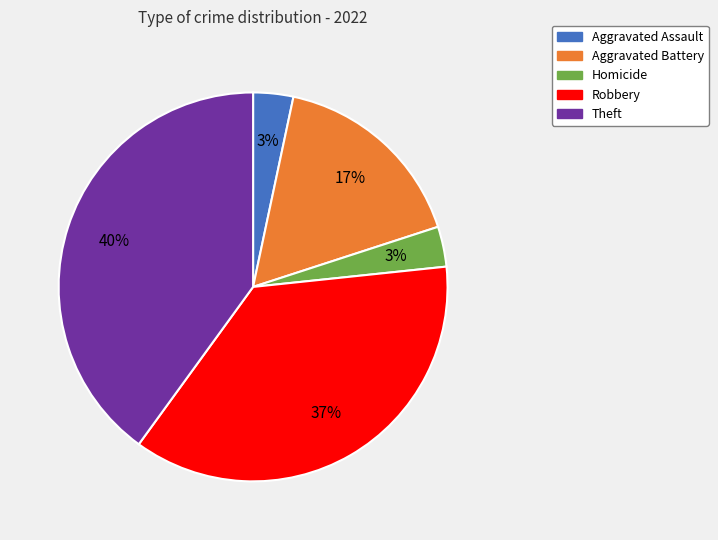

Count the number of slices in the pie.

5